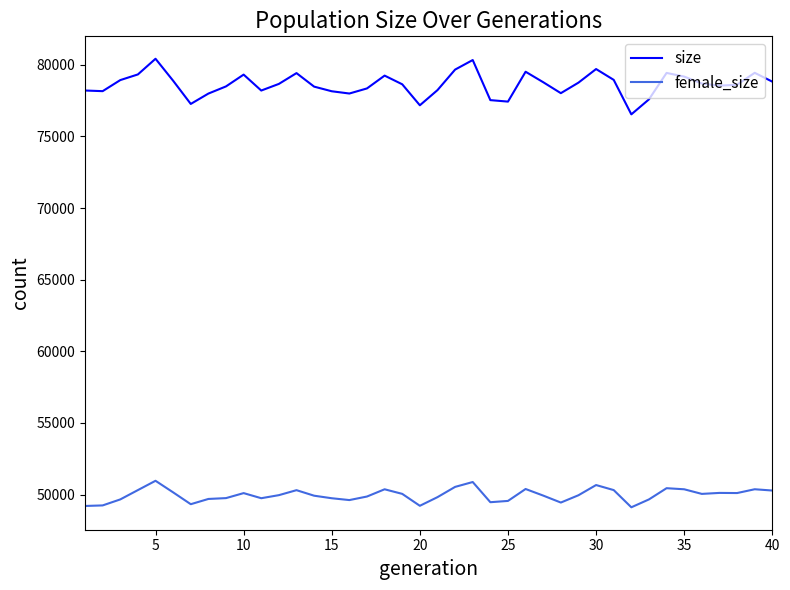

True or false: size and female_size cross at least once.

False